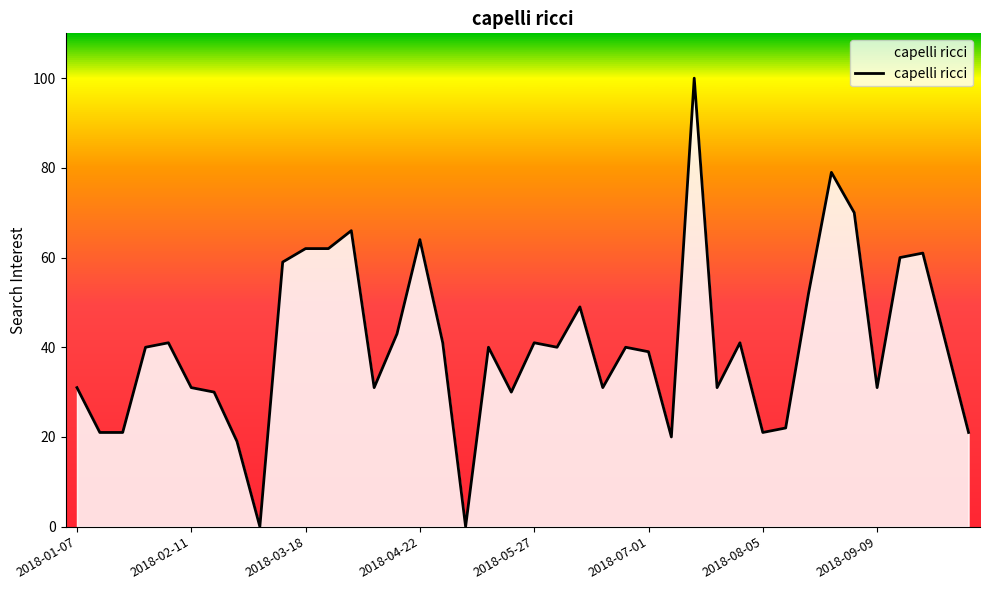

What is the greatest value displayed?

100